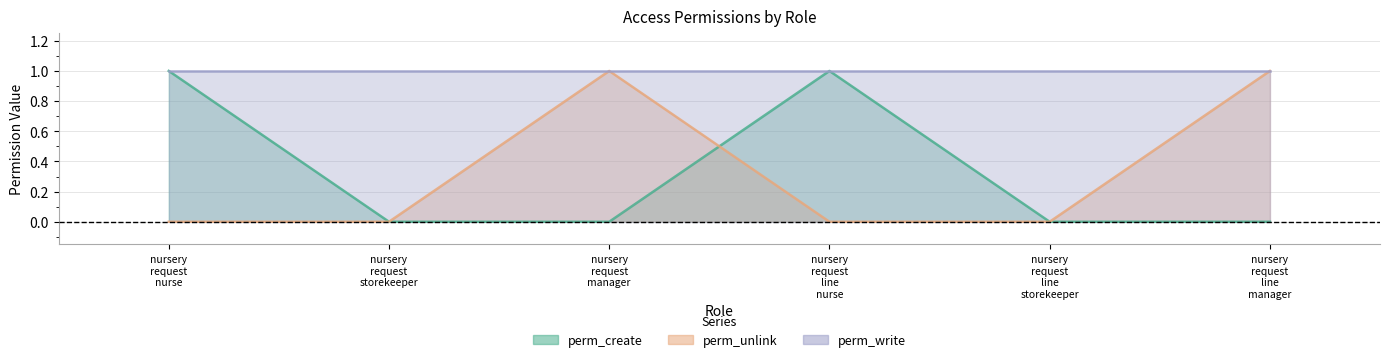

At how many categories does at least one series exceed 0?

4